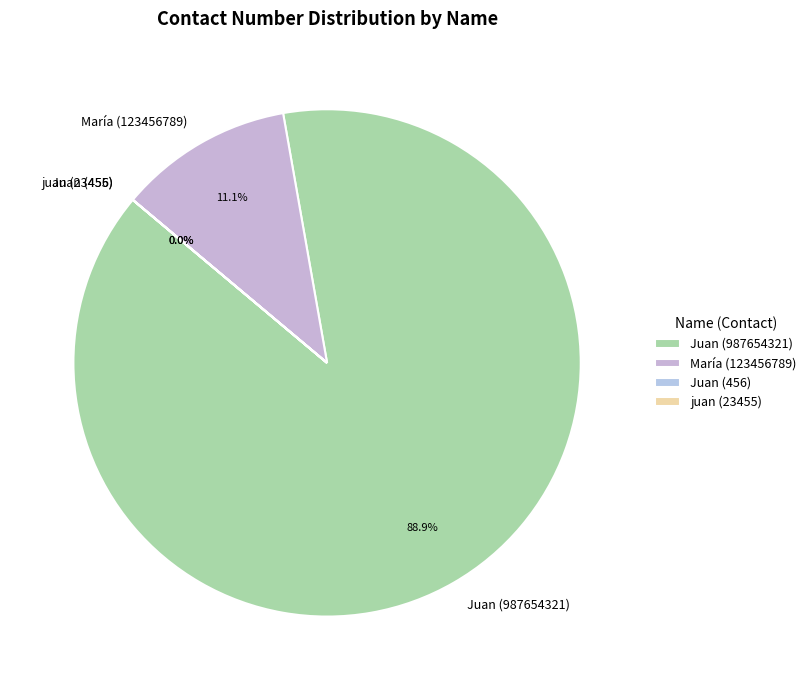

Combined, do María (123456789) and Juan (987654321) account for over 50%?

Yes